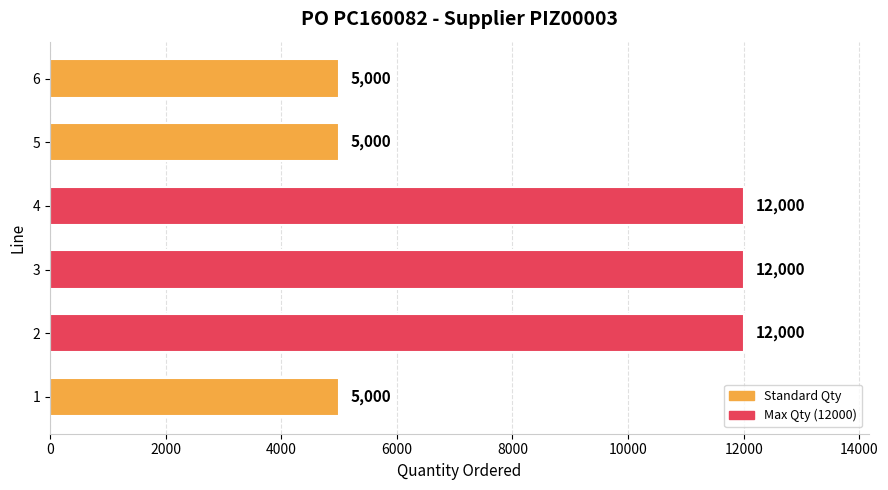

The chart shows a value of 12000 at 2. True or false?

True